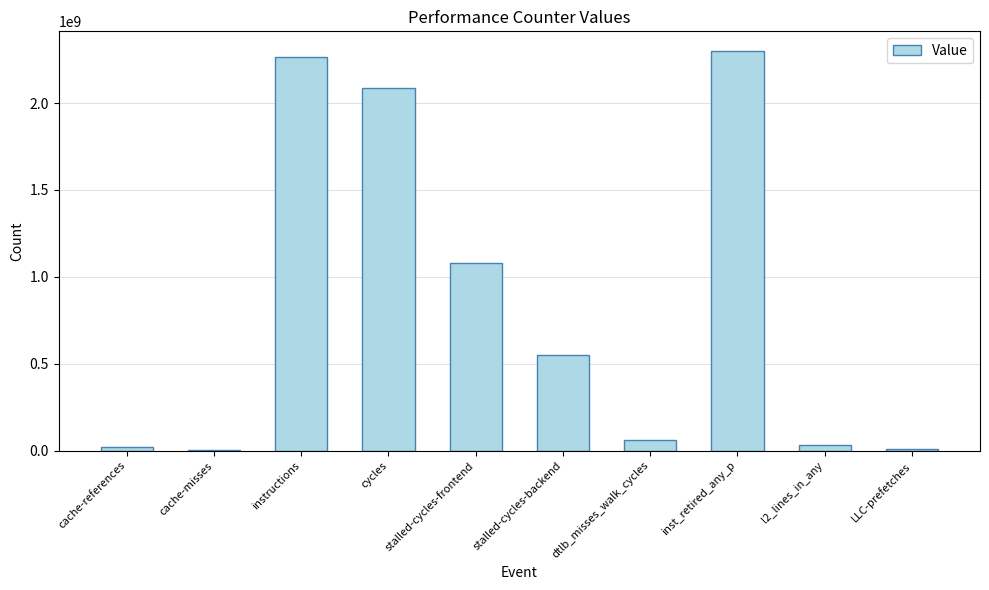

Count the number of categories in the chart.

10